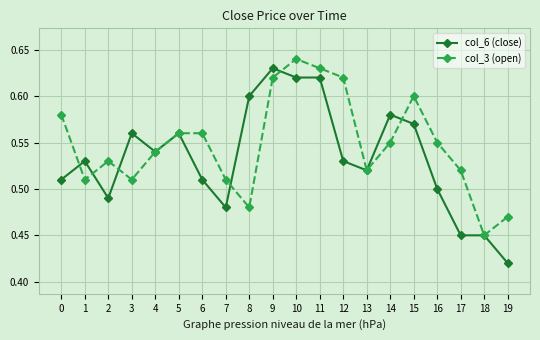

Which series changed the most between 4 and 16?

col_6 (close)